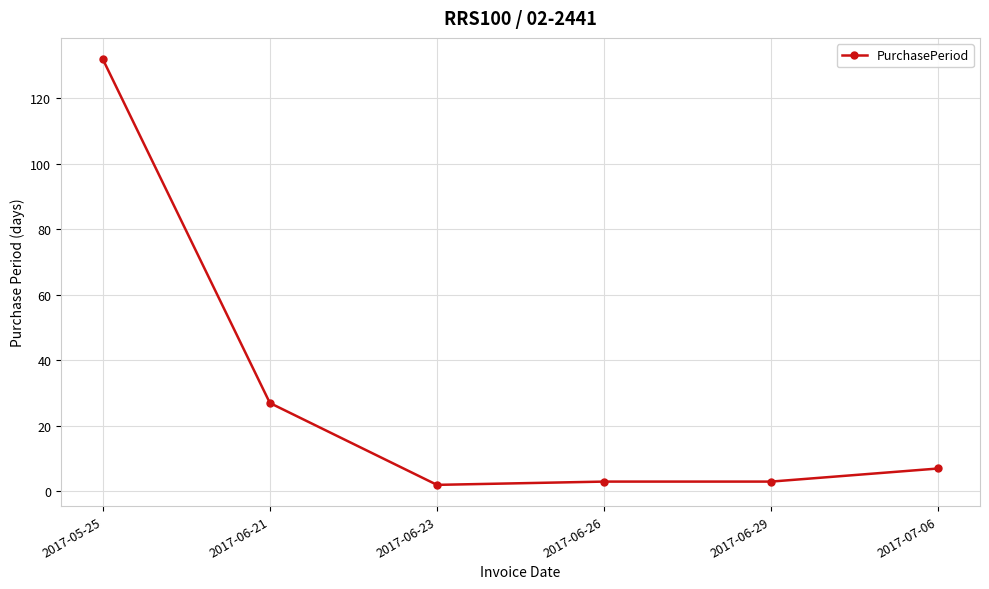

What is the sum of all values?

174